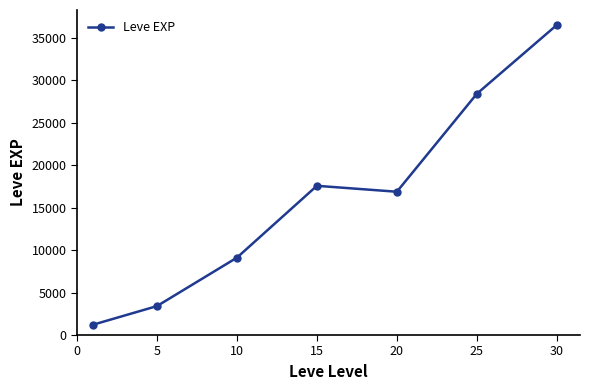

What is the sum of all values?

113039.2